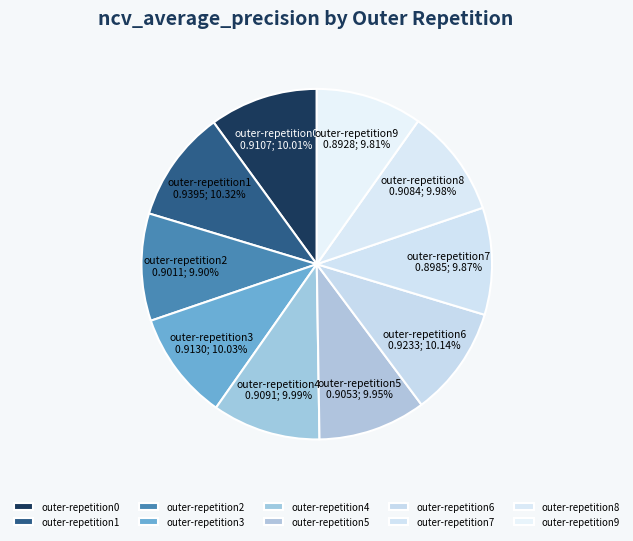

Combined, do outer-repetition8 and outer-repetition9 account for over 50%?

No